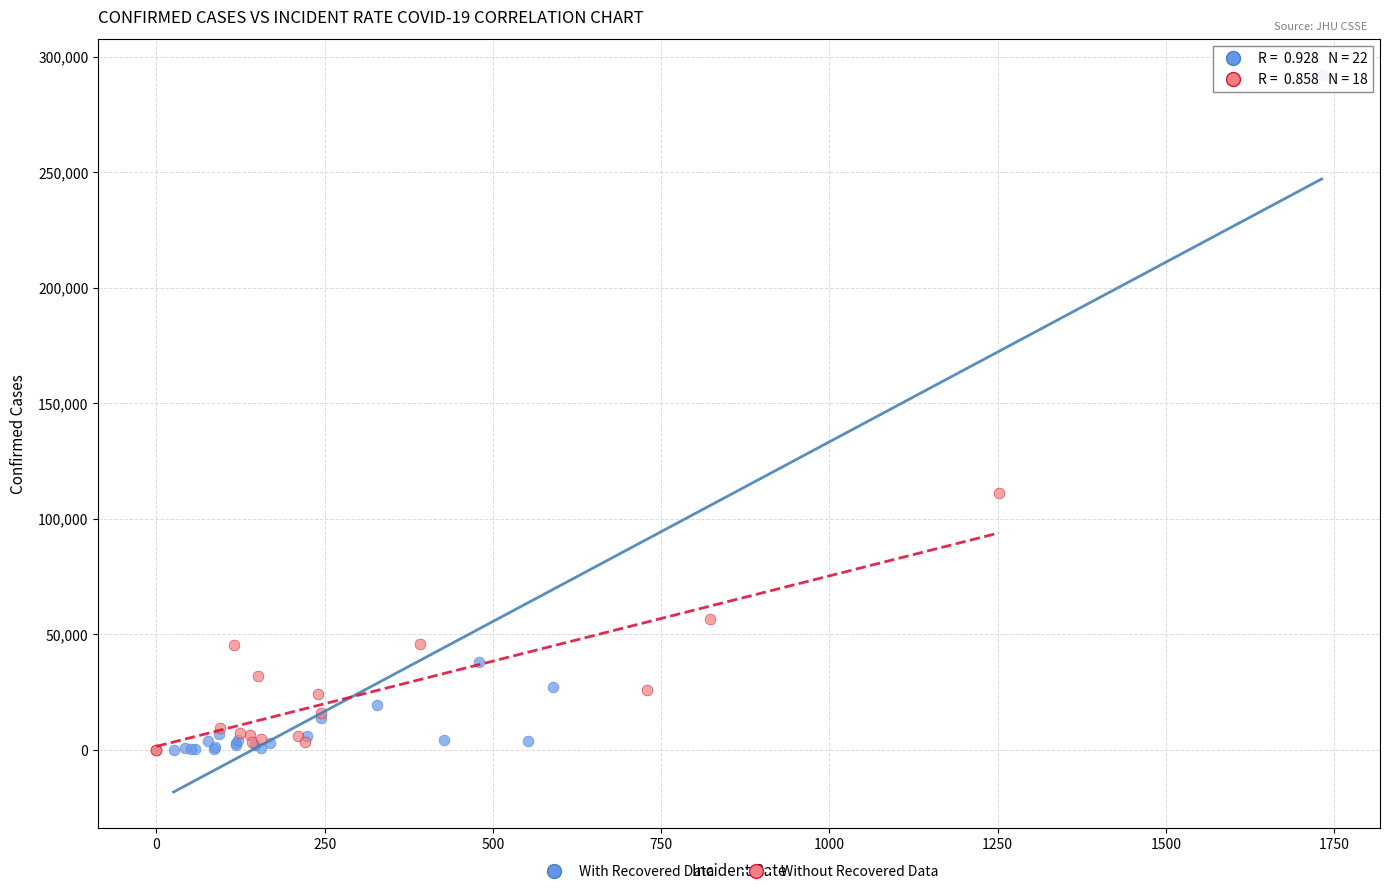

Which series reaches the maximum Y coordinate?

With Recovered Data